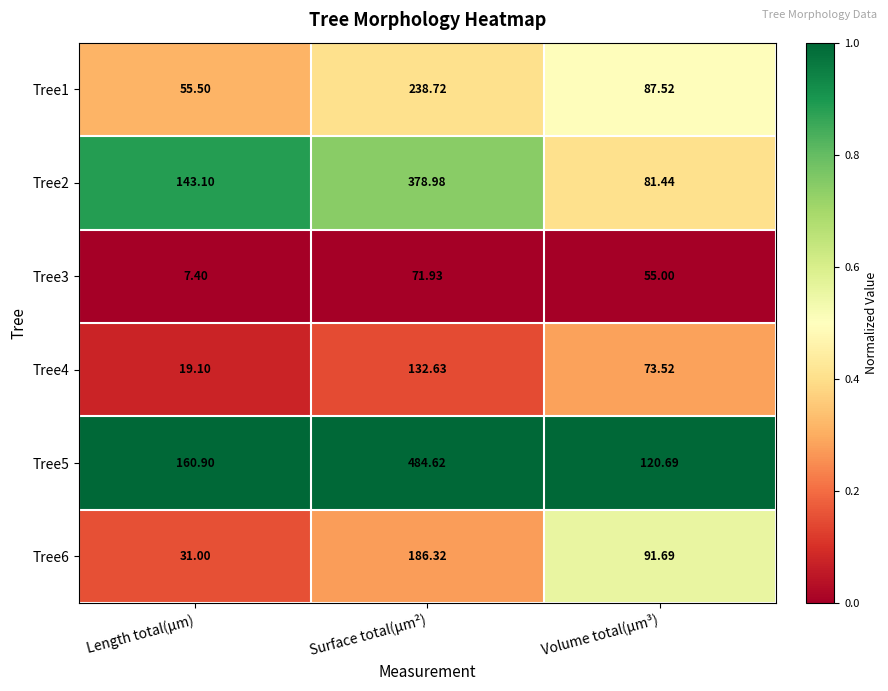

At which label does Tree6 reach its peak?

Surface total(µm²)